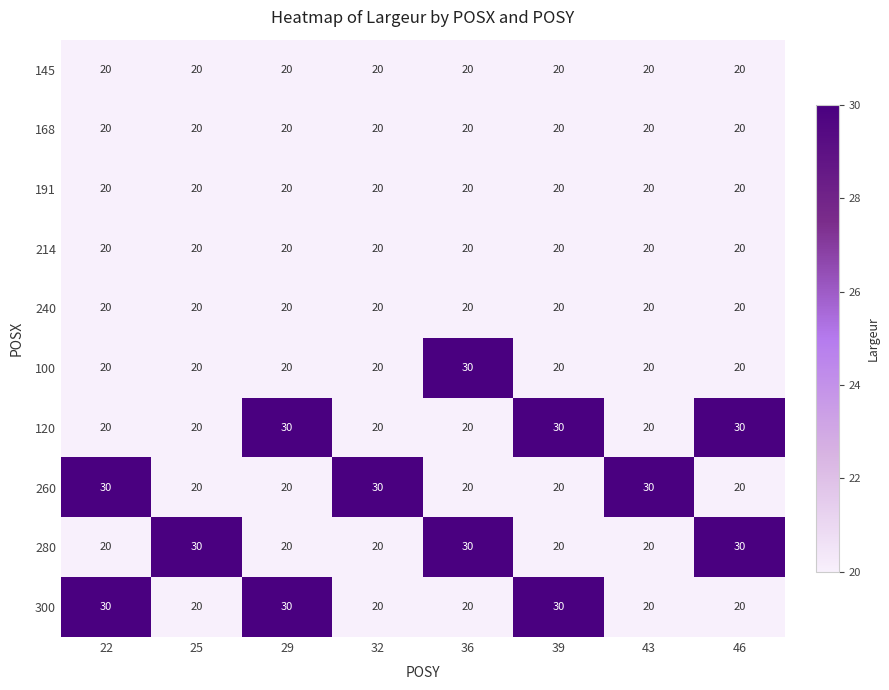

What is the lowest value of the 214 series?

20